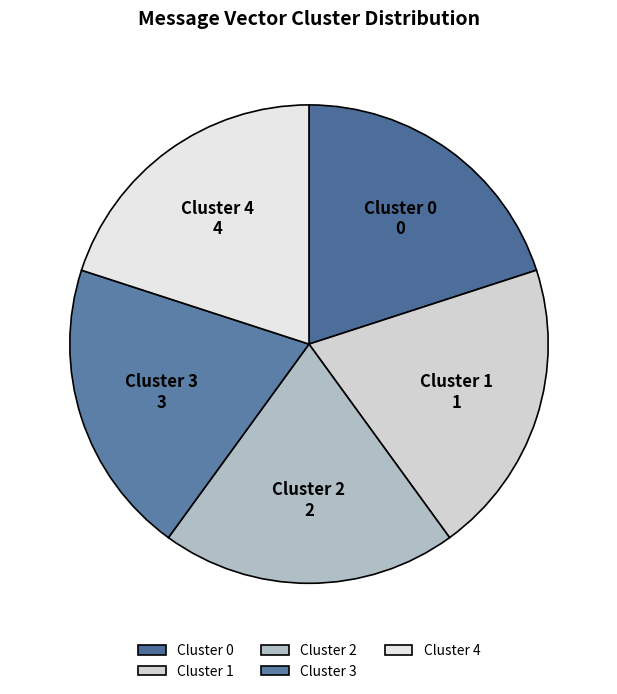

Is the sum of Cluster 0 and Cluster 3 greater than half?

No